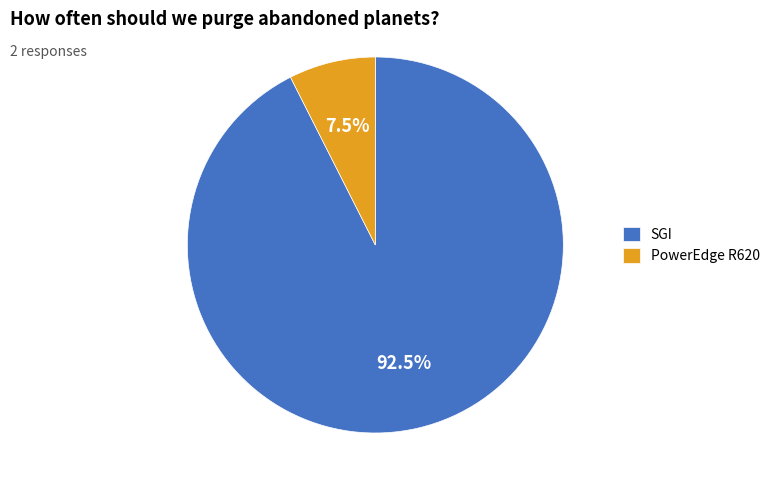

Is there a majority slice in this chart?

Yes